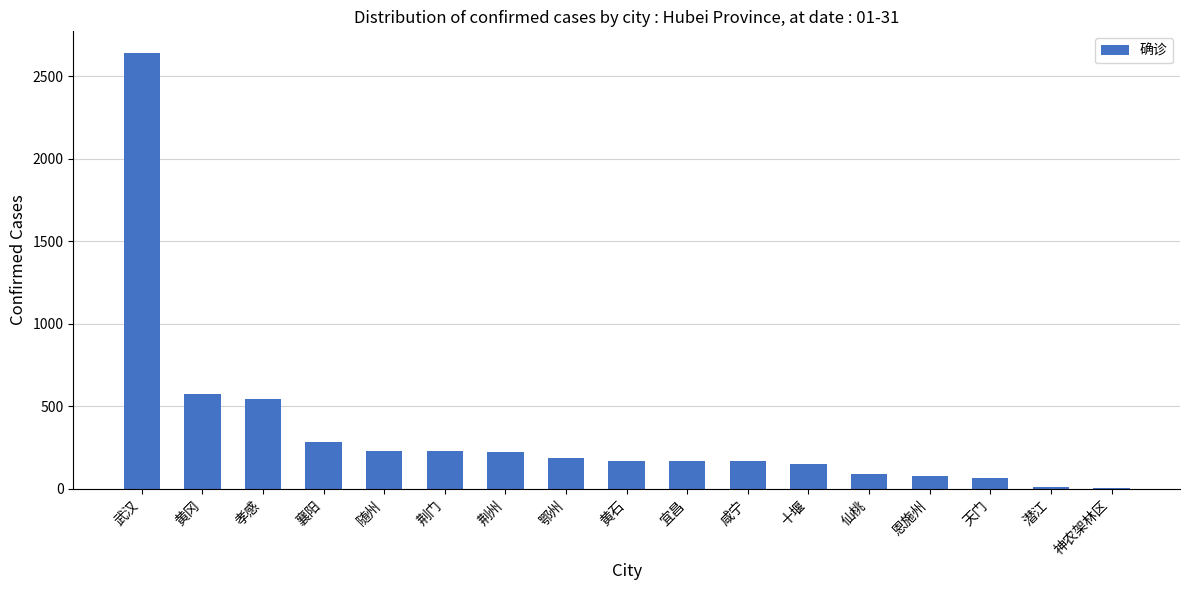

What is the sum of all values?

5806